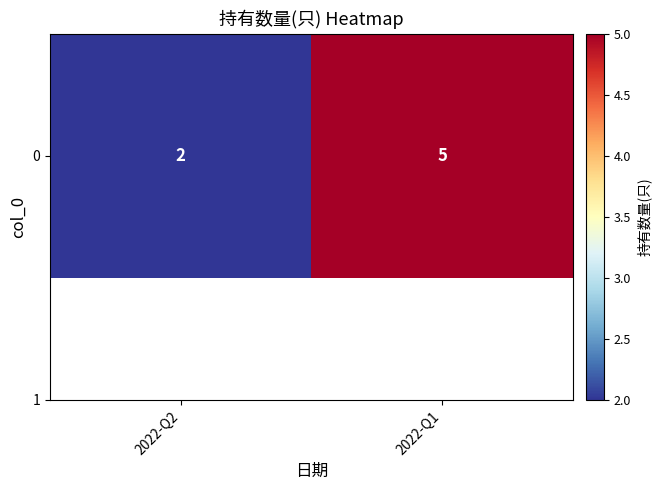

List the labels in order of value, smallest first.

2022-Q2, 2022-Q1